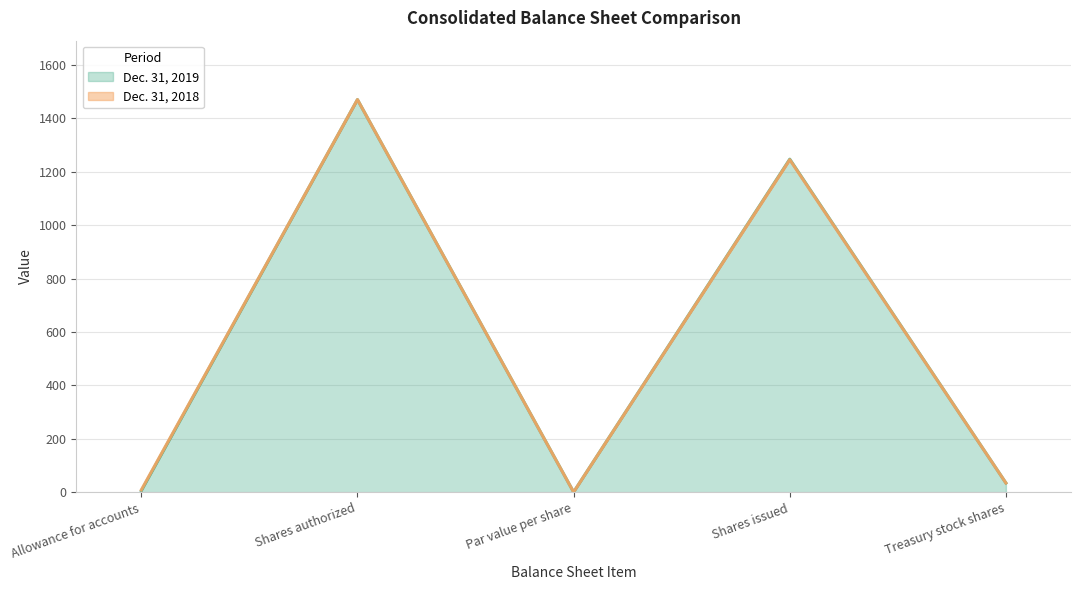

What is the label of the 1st point from the left?

Allowance for accounts